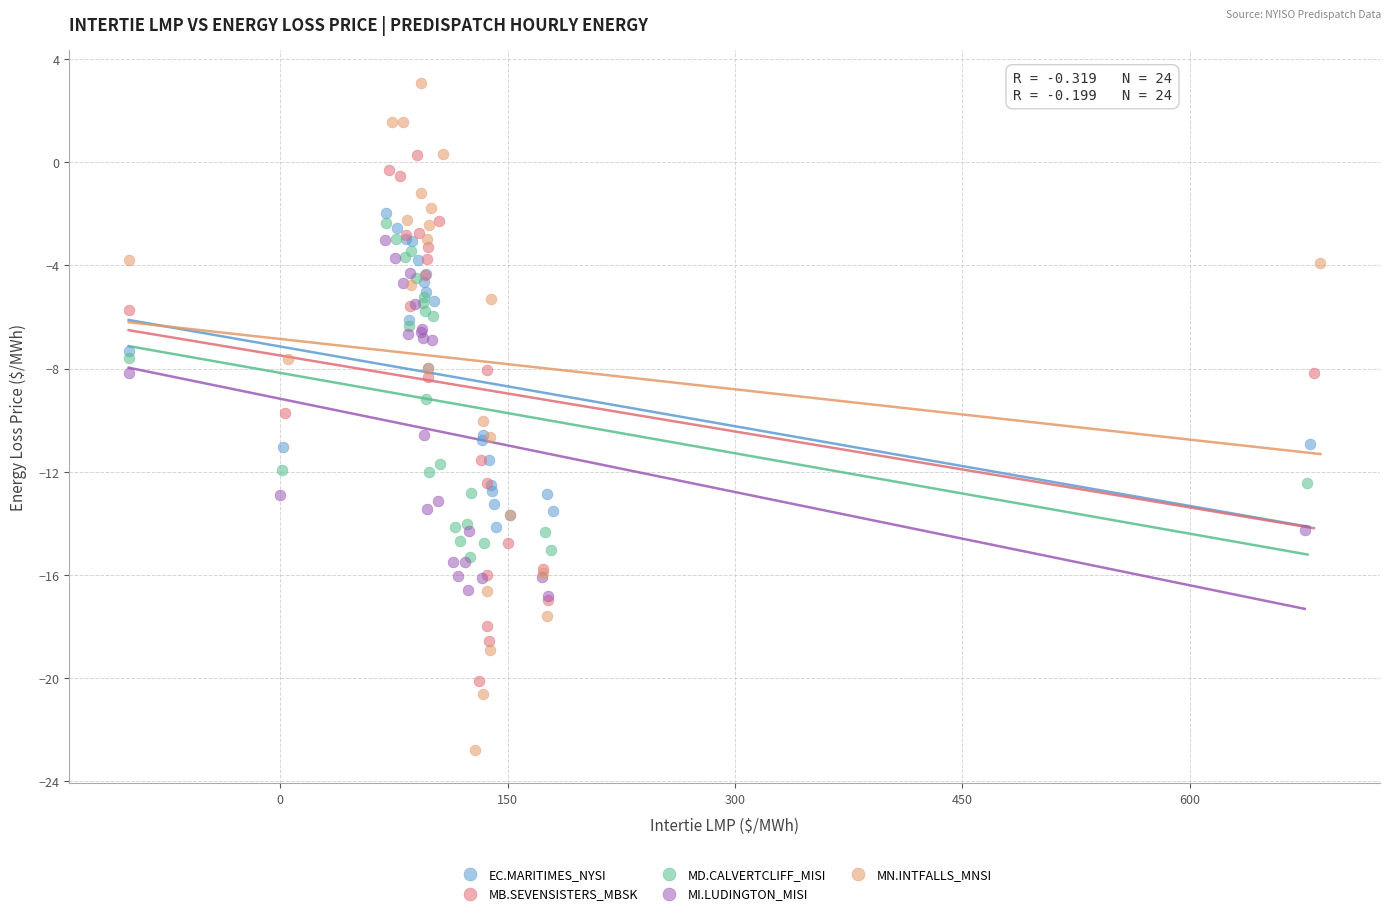

Which series reaches the maximum Y coordinate?

MN.INTFALLS_MNSI